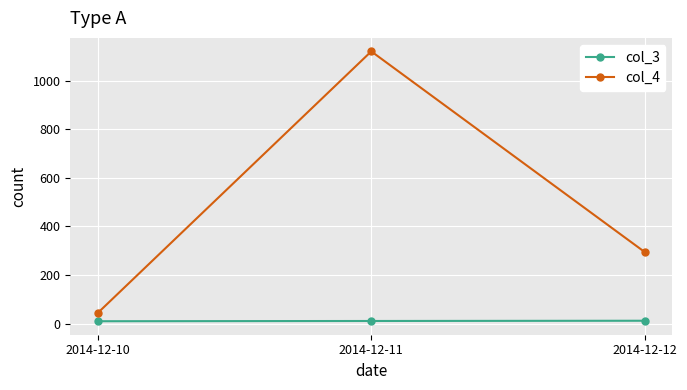

How many series are shown in this chart?

2